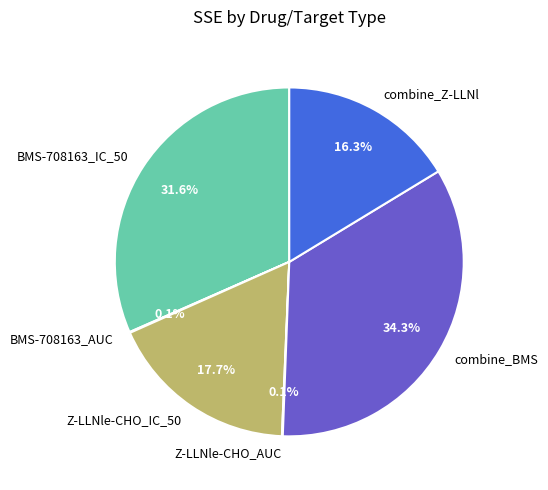

Is there any slice that represents more than half of the pie?

No